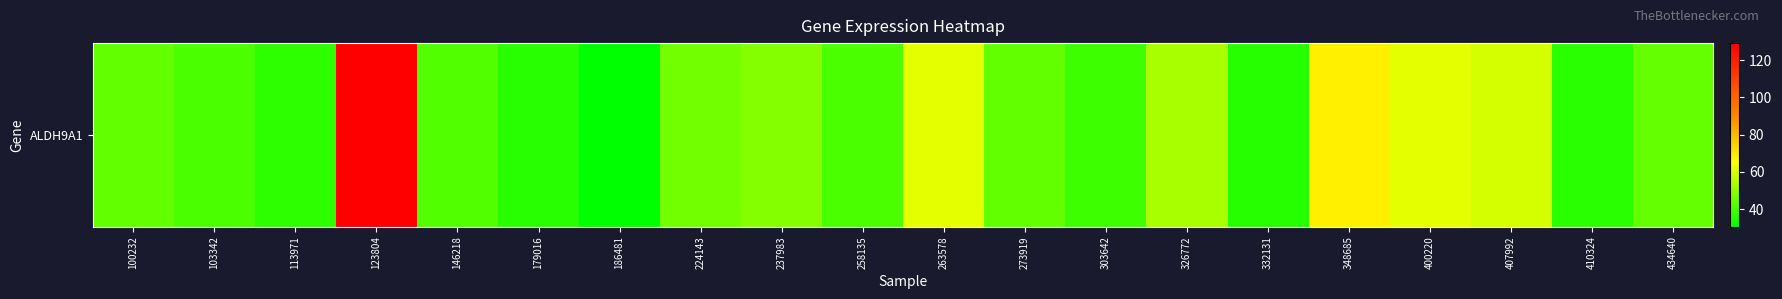

The chart shows a value of 176.2 at 123804. True or false?

False